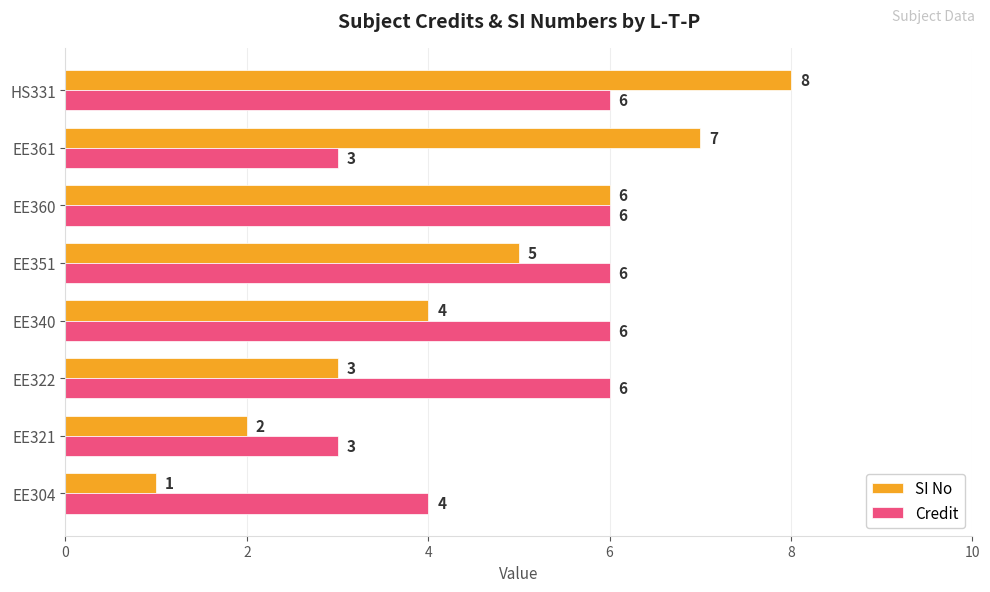

What is the difference between the highest and lowest values at EE322?

3